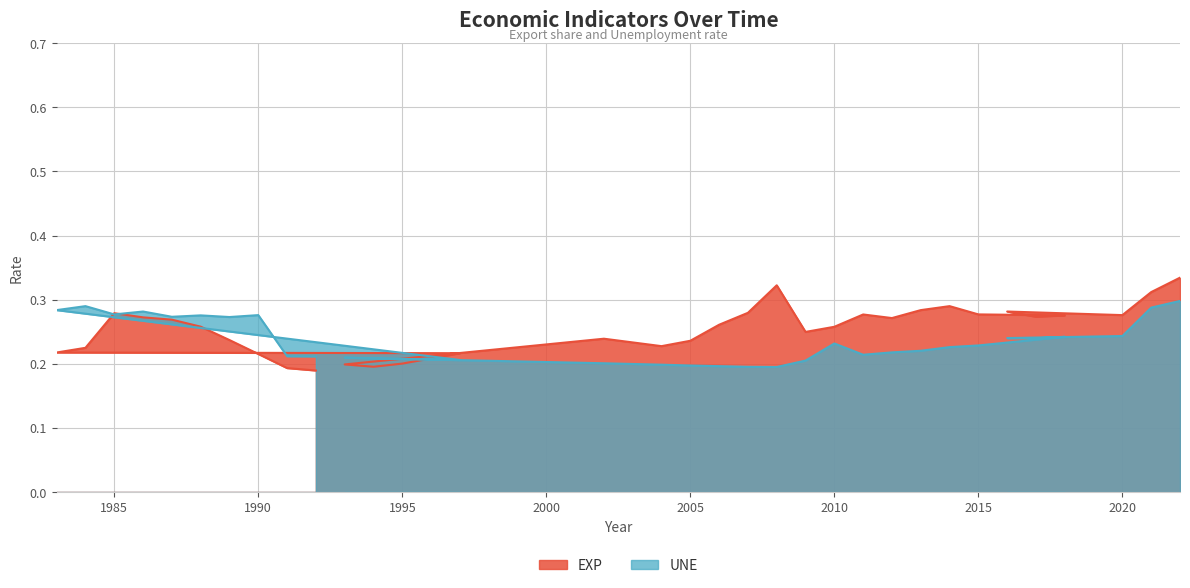

The UNE series shows 0.5 at 1988. True or false?

False